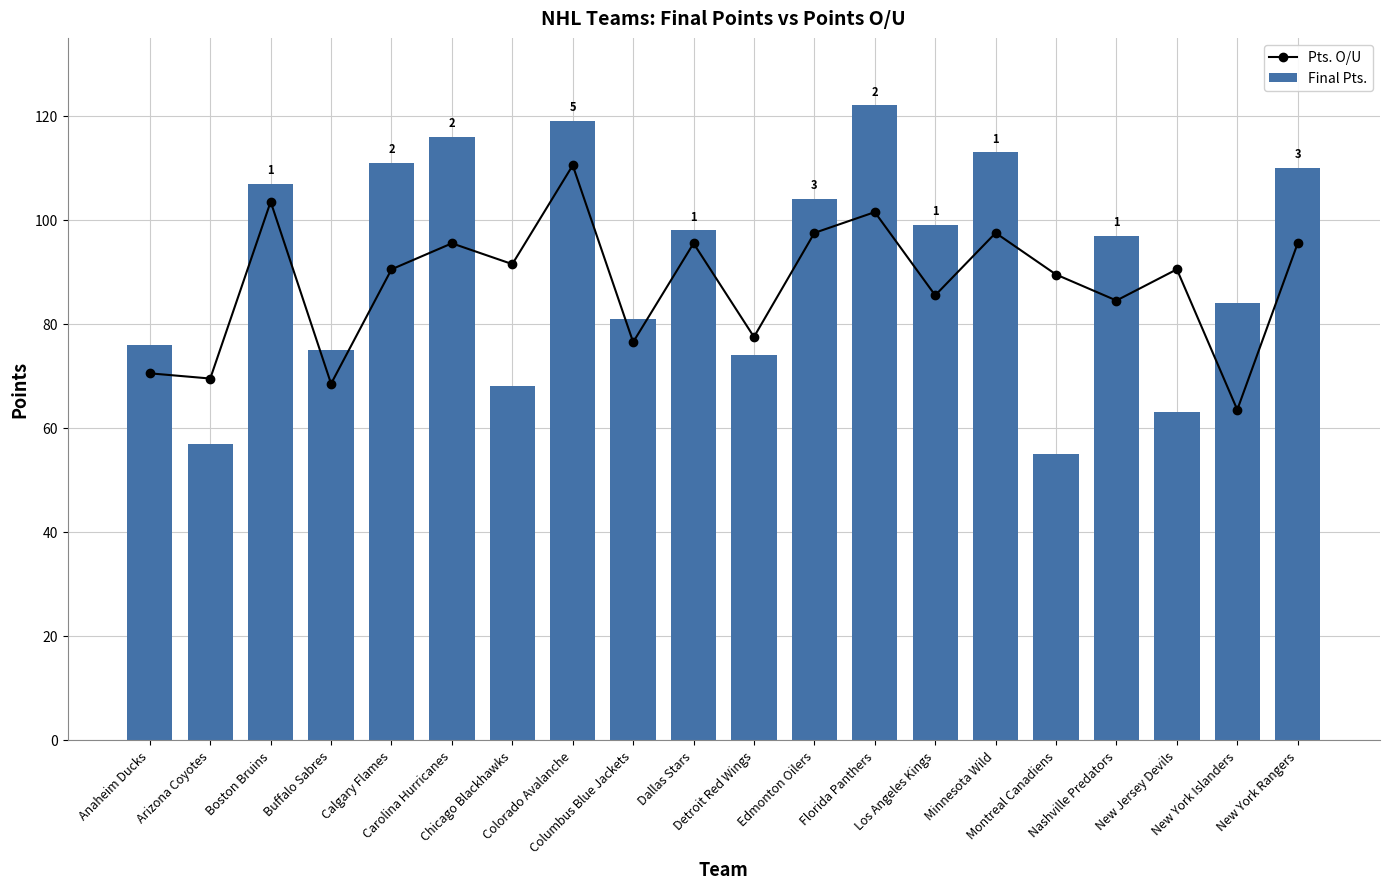

What are all the series names shown in the legend?

Pts. O/U, Final Pts.